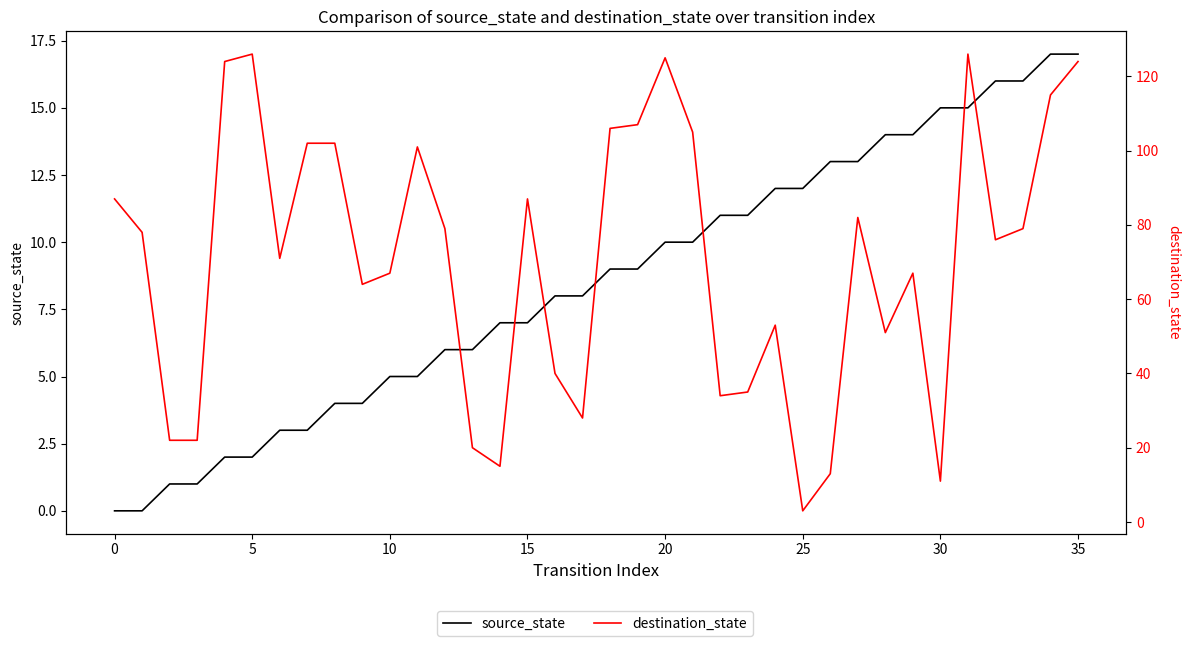

At which category is the sum across all series the highest?

31